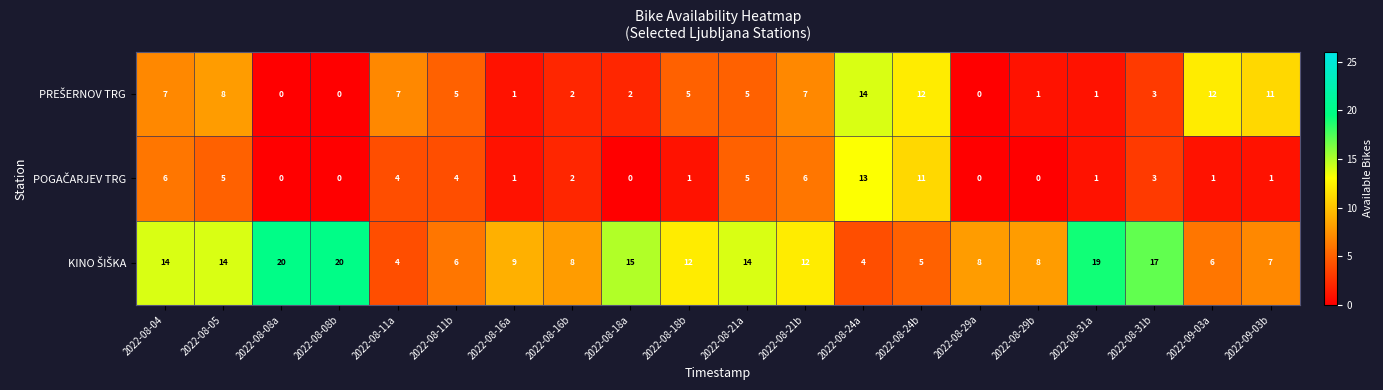

What is the difference between the highest and lowest values at 2022-08-08a?

20